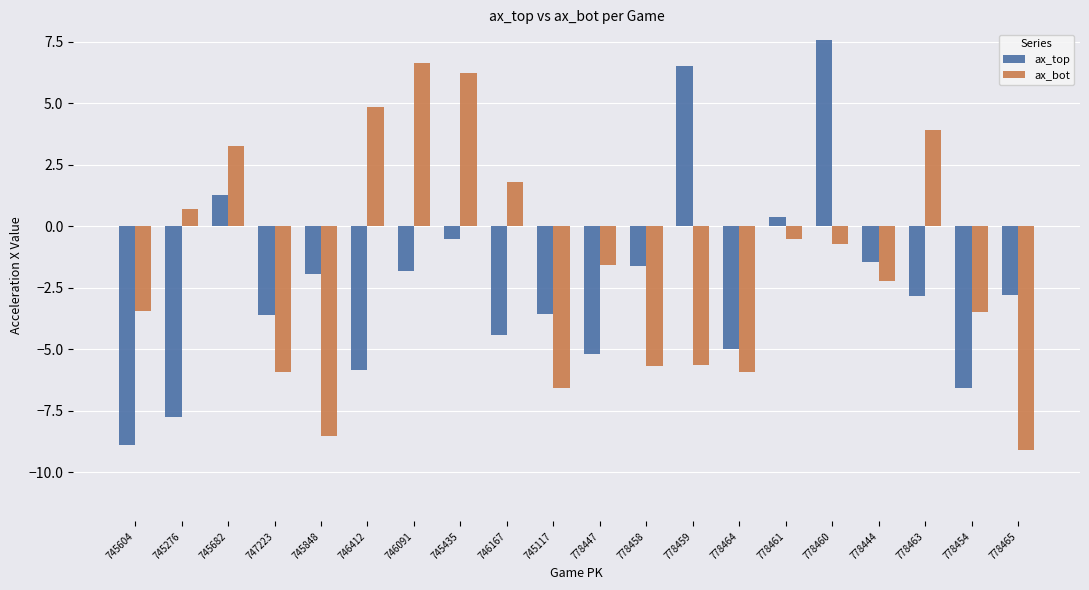

Which series changed the most between 746412 and 745435?

ax_top